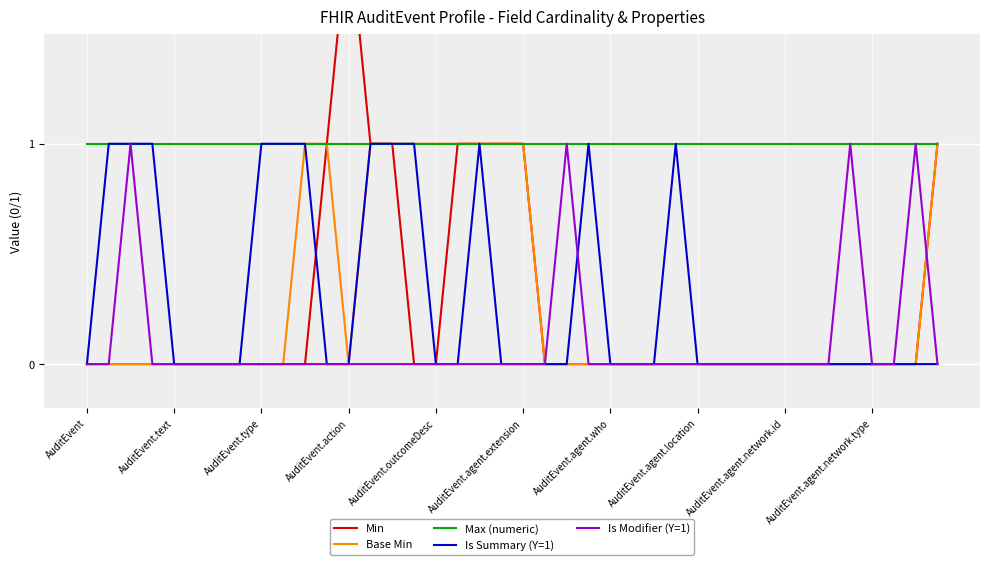

What is the approximate value of Is Summary (Y=1) at AuditEvent.agent.network.type?

0